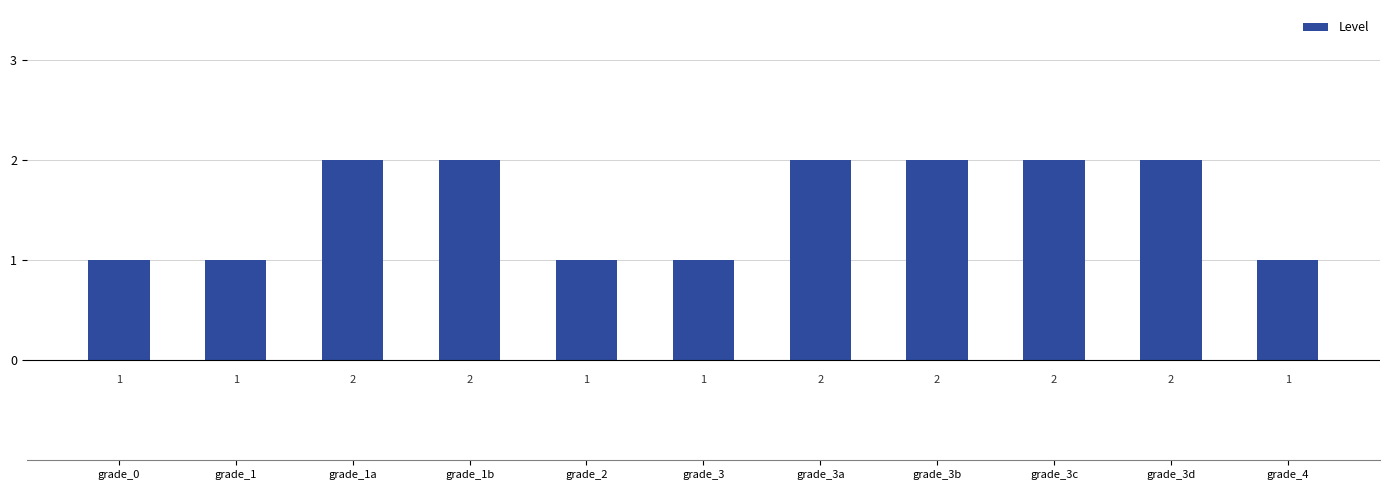

What is the smallest value displayed?

1